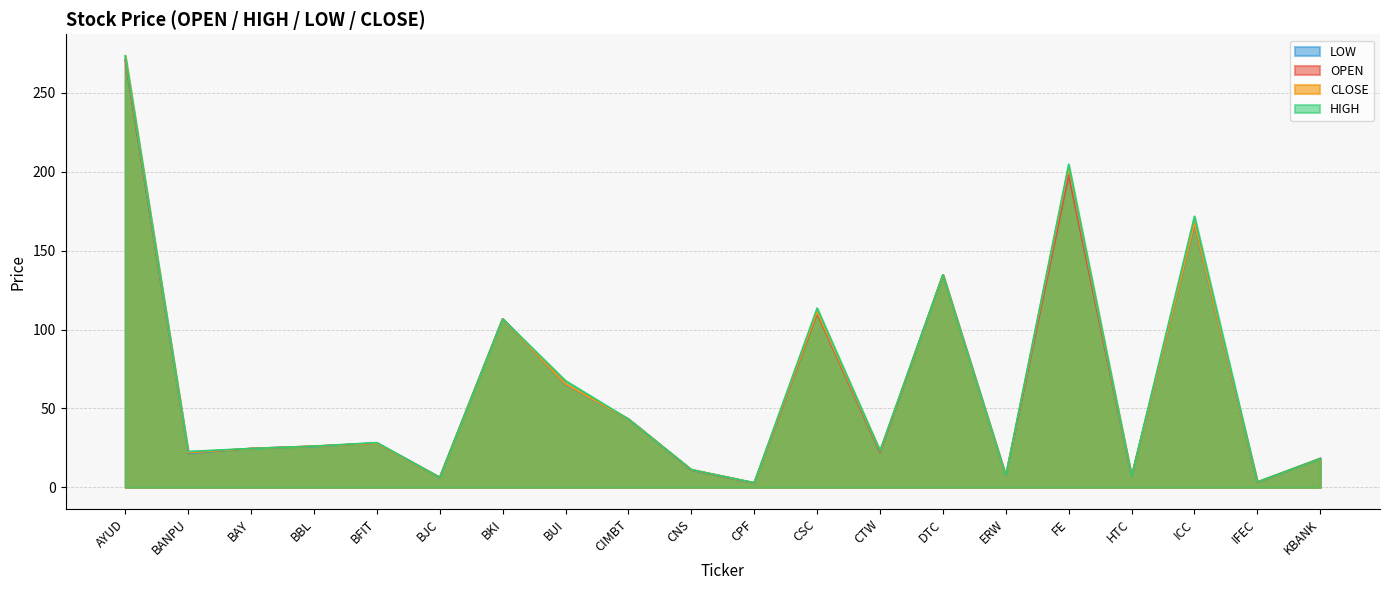

At which label does HIGH first exceed 26?

AYUD